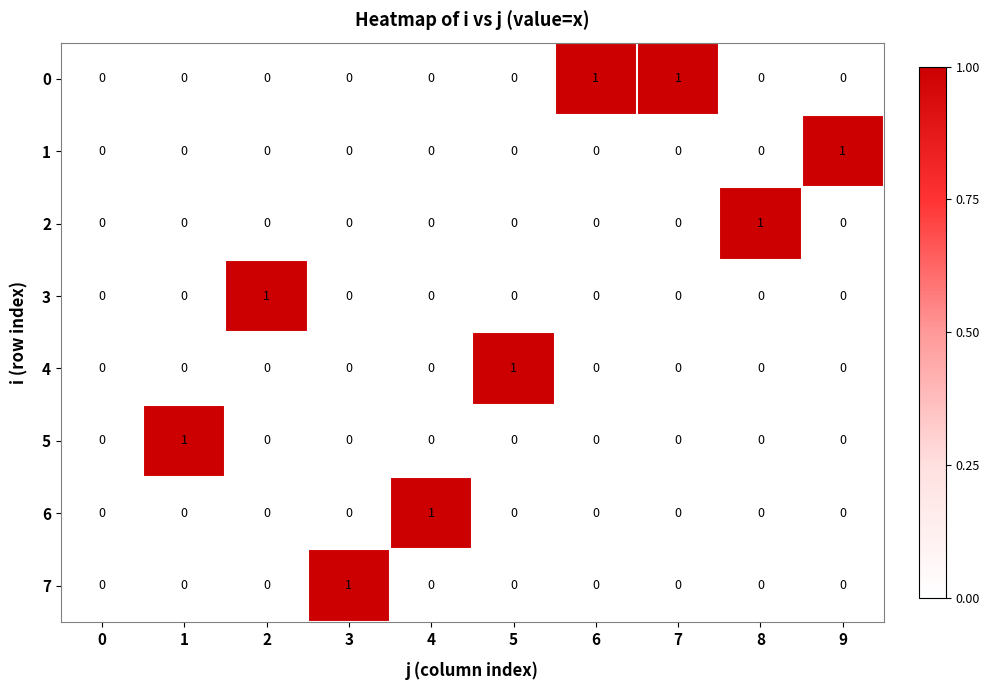

The 2 series shows 0 at 0. True or false?

True